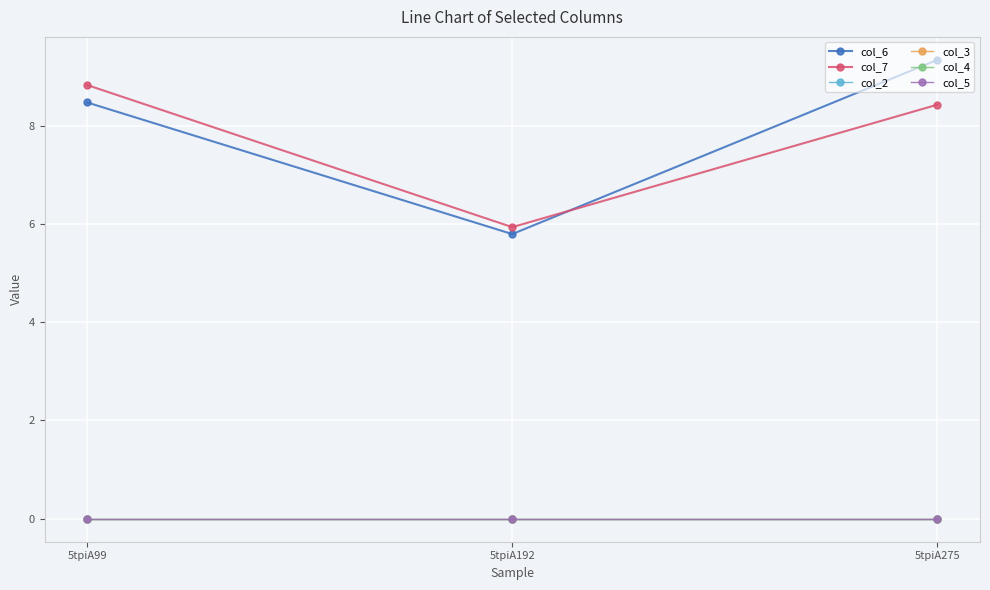

Is the value of col_4 at 5tpiA99 greater than the value of col_2 at 5tpiA275?

No